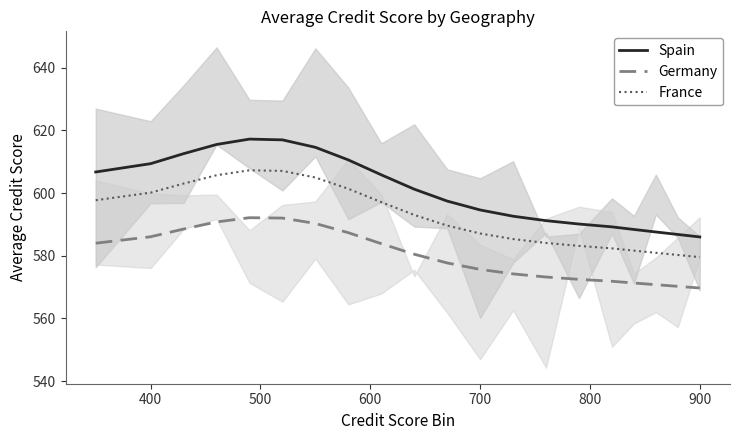

True or false: Spain and France cross at least once.

False